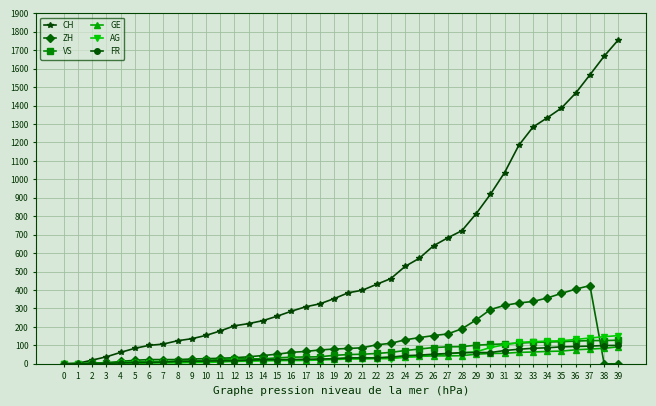

The value of CH at 24 is 528. True or false?

True